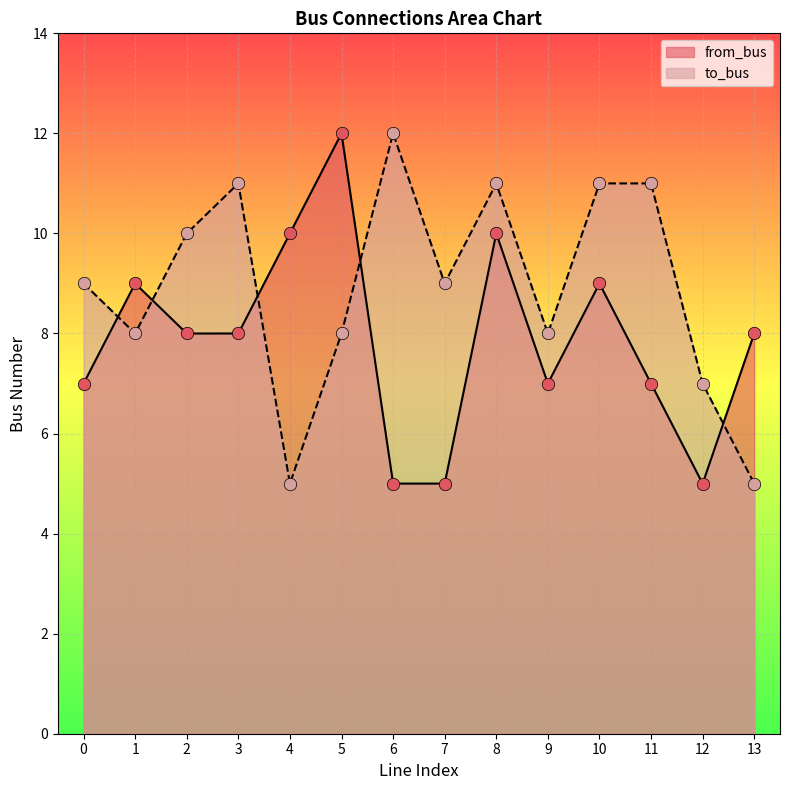

Which series contains the lowest Y value?

to_bus